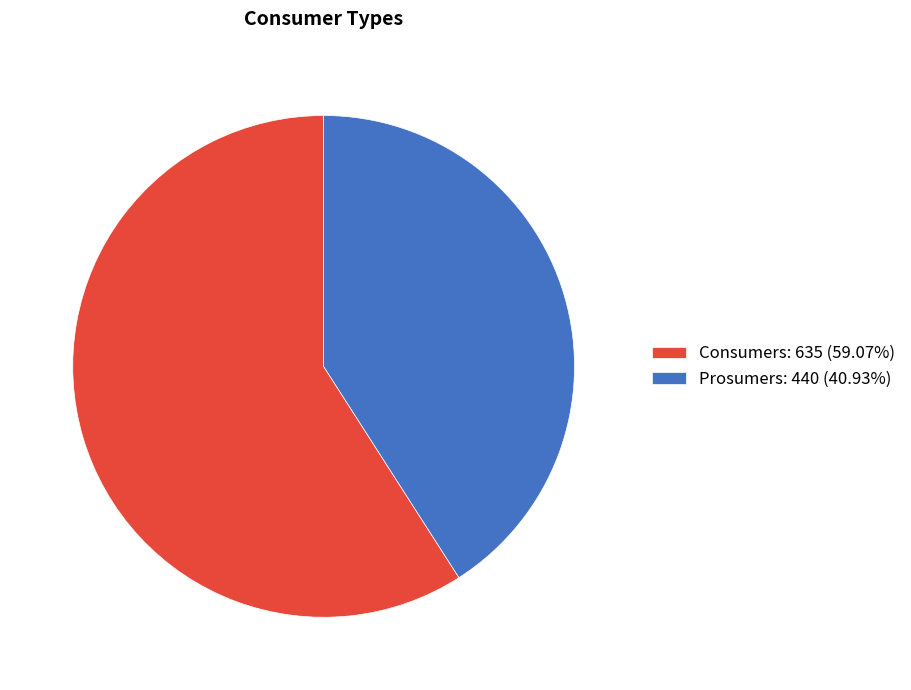

Rank the categories by value from lowest to highest.

Prosumers, Consumers